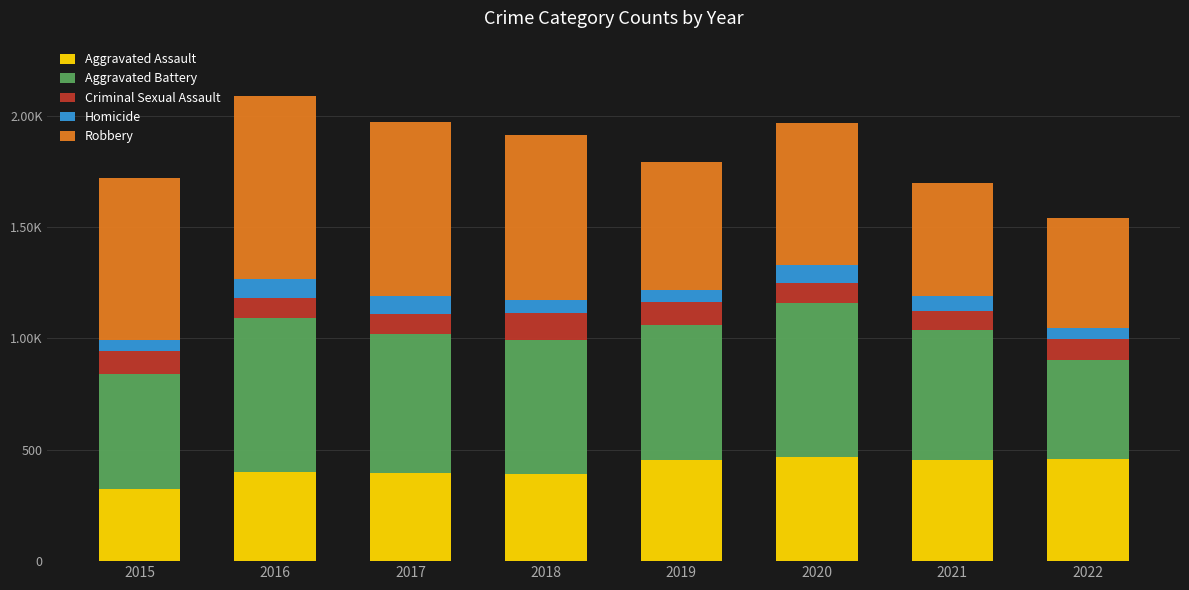

What are all the series names shown in the legend?

Aggravated Assault, Aggravated Battery, Criminal Sexual Assault, Homicide, Robbery